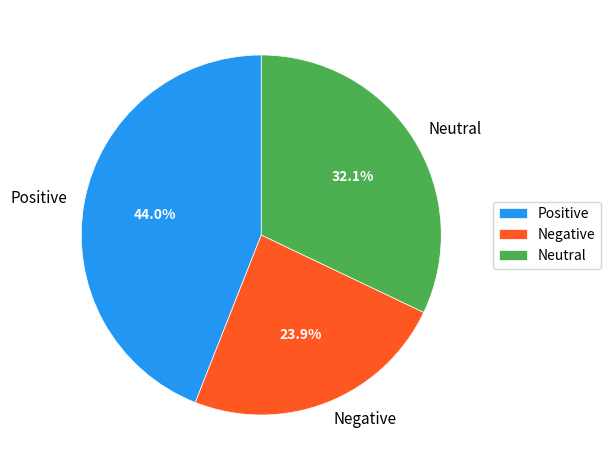

What percentage is NOT represented by Positive?

56.0%